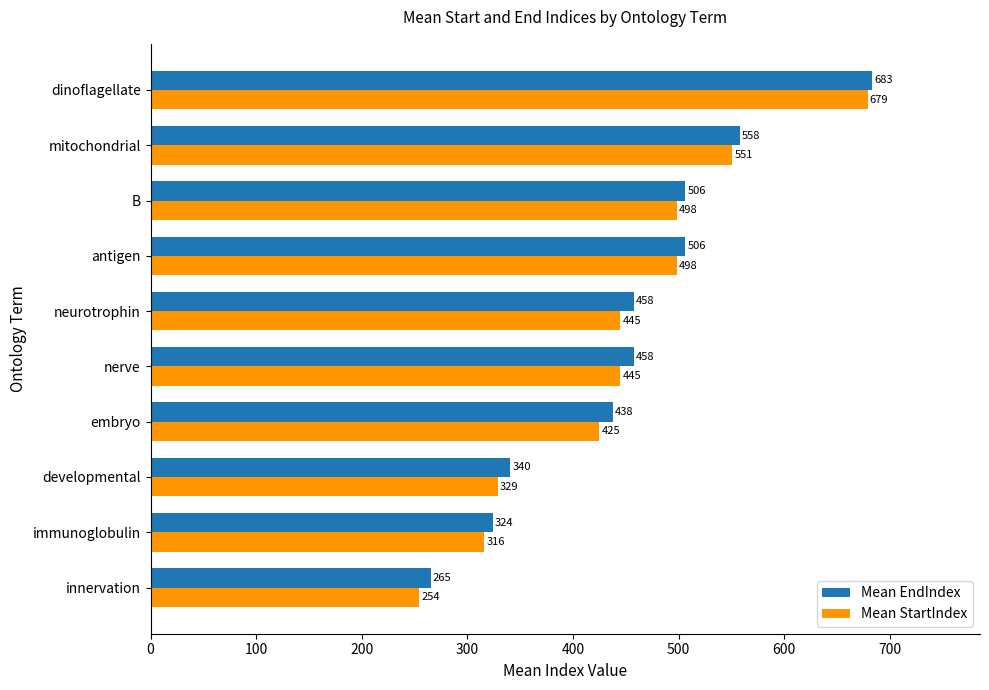

What is the average value of the Mean EndIndex series?

453.8